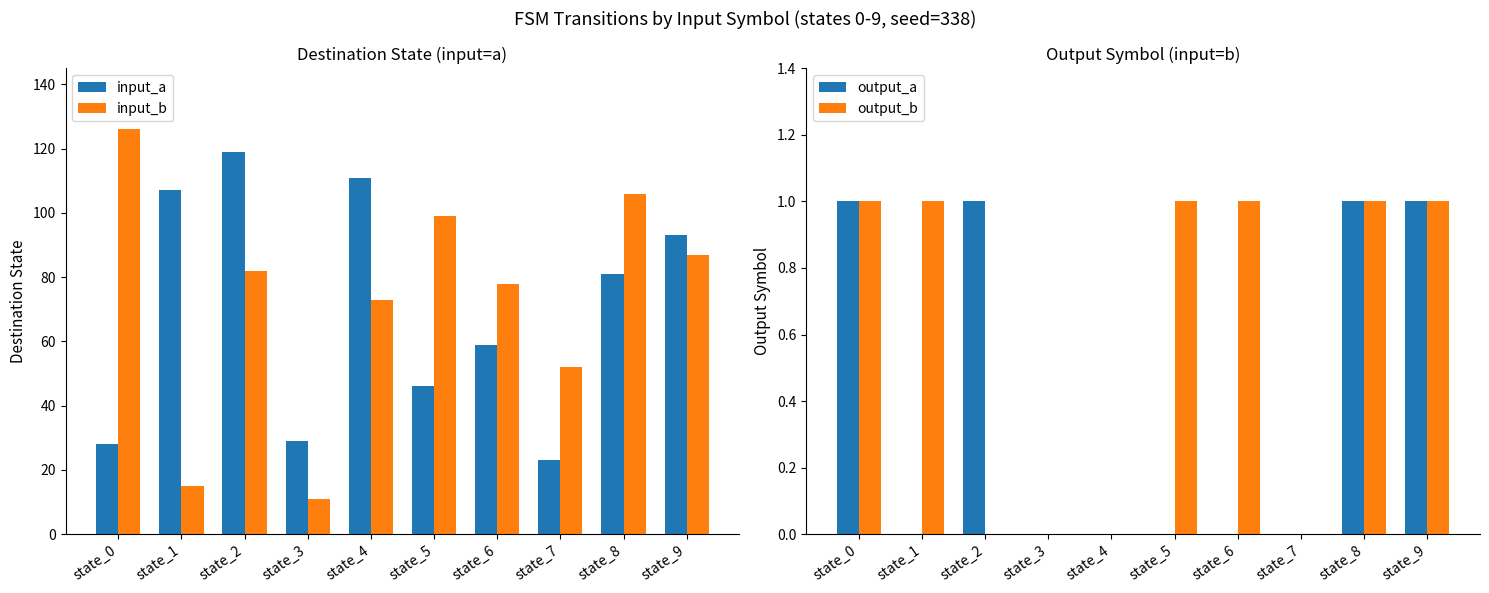

Rank the series by their maximum value, from lowest to highest.

output_a, output_b, input_a, input_b